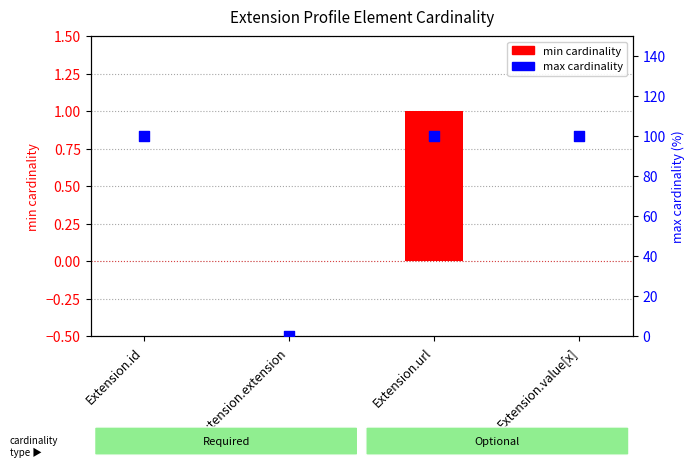

What are all the series names shown in the legend?

min cardinality, max cardinality